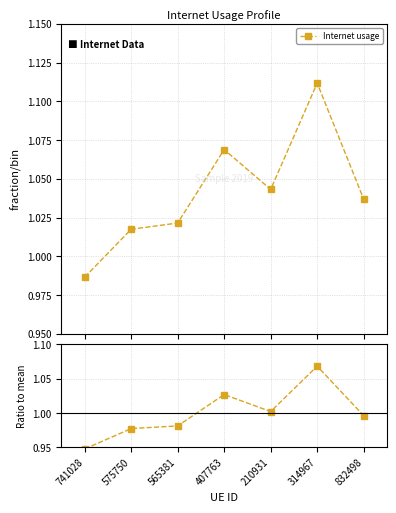

Is the value of Ratio to mean at 741028 greater than the value of Internet usage at 565381?

No